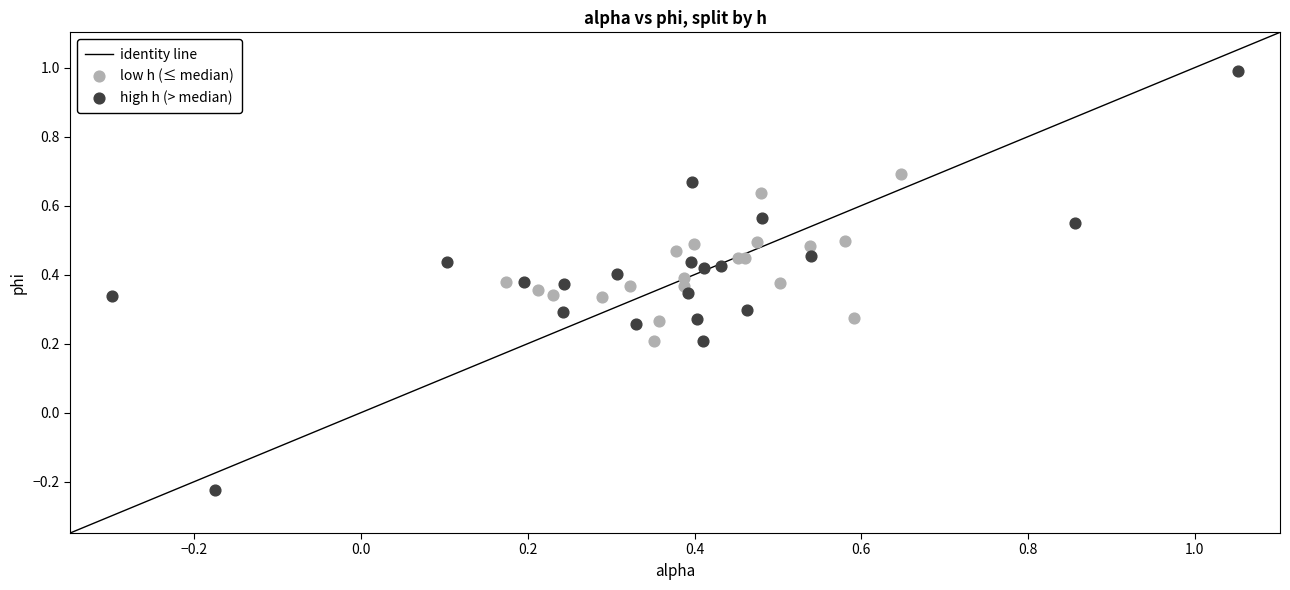

Which series contains the lowest Y value?

high h (> median)